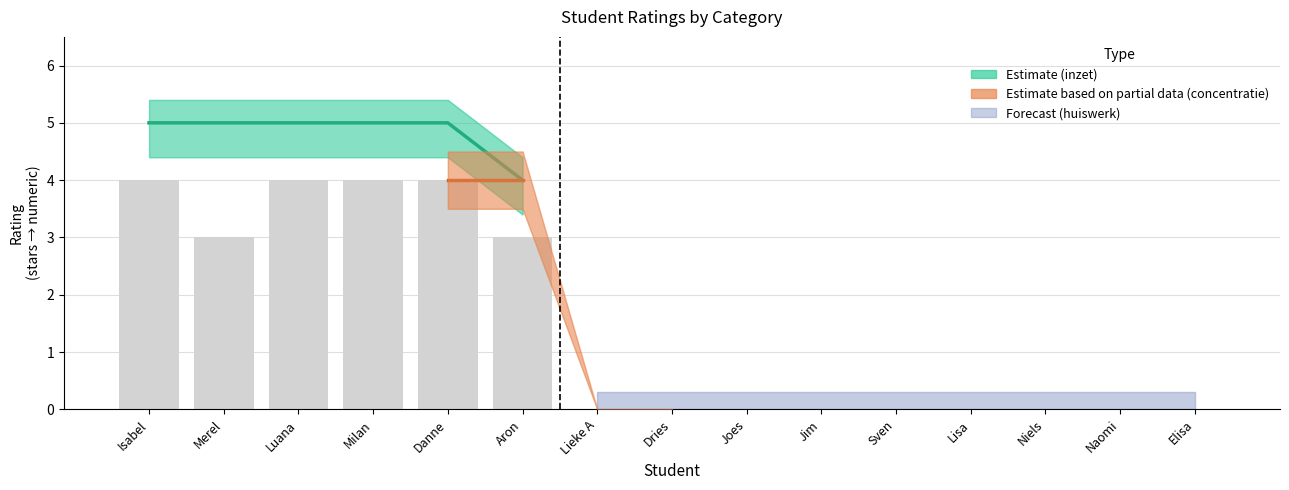

What is the difference between the huiswerk_rating values at 1 and 9?

4